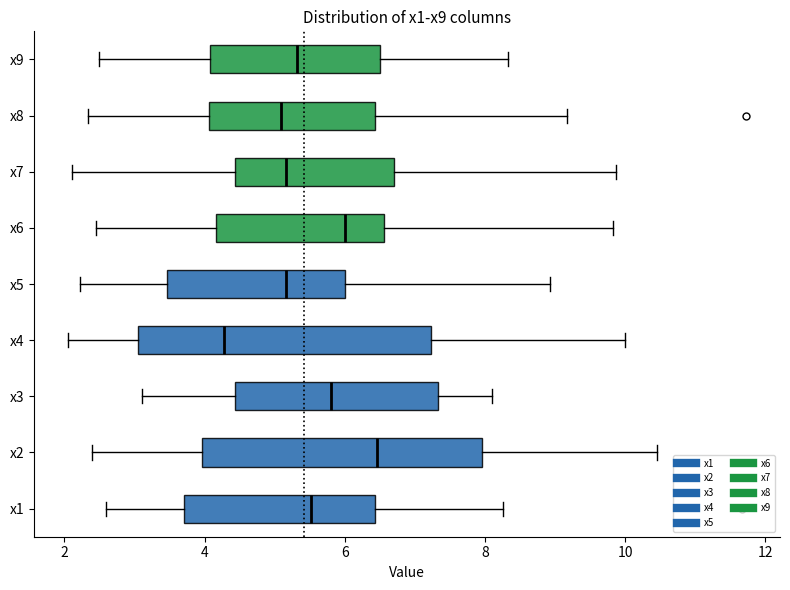

Where does the right whisker of the box for x1 end on the x-axis? The values are not printed on the chart, so give them approximately, as read against the axis.

8.2